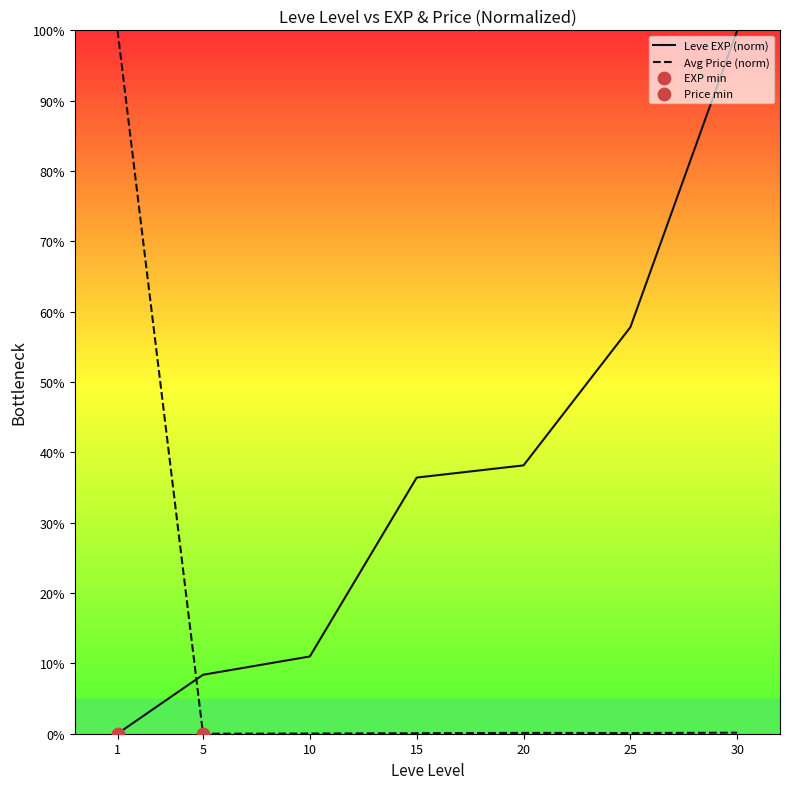

Which series changed the most between 10 and 25?

Leve EXP (norm)